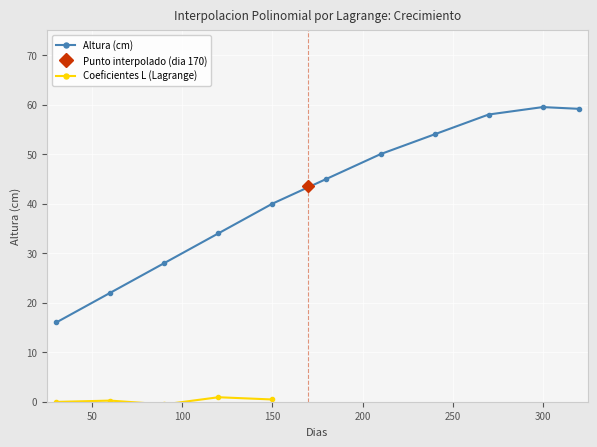

Where is the first local maximum?

300